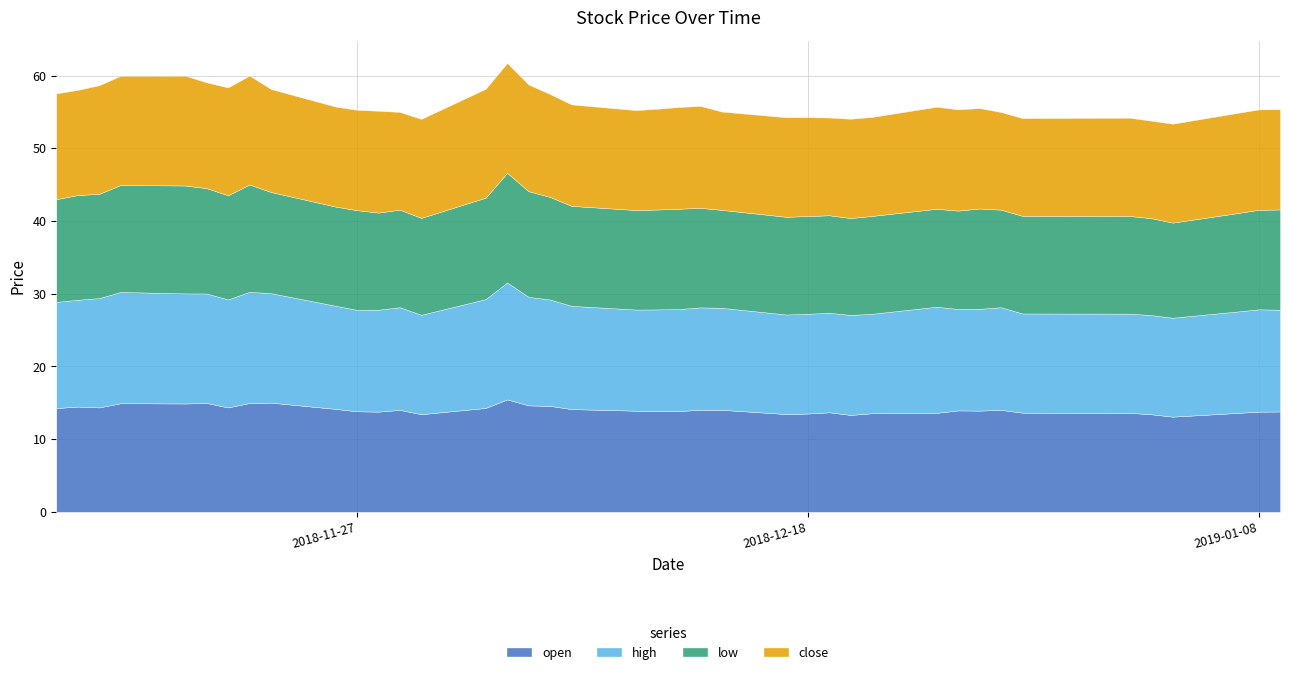

In close, how many points are lower than both neighbors (excluding endpoints)?

10